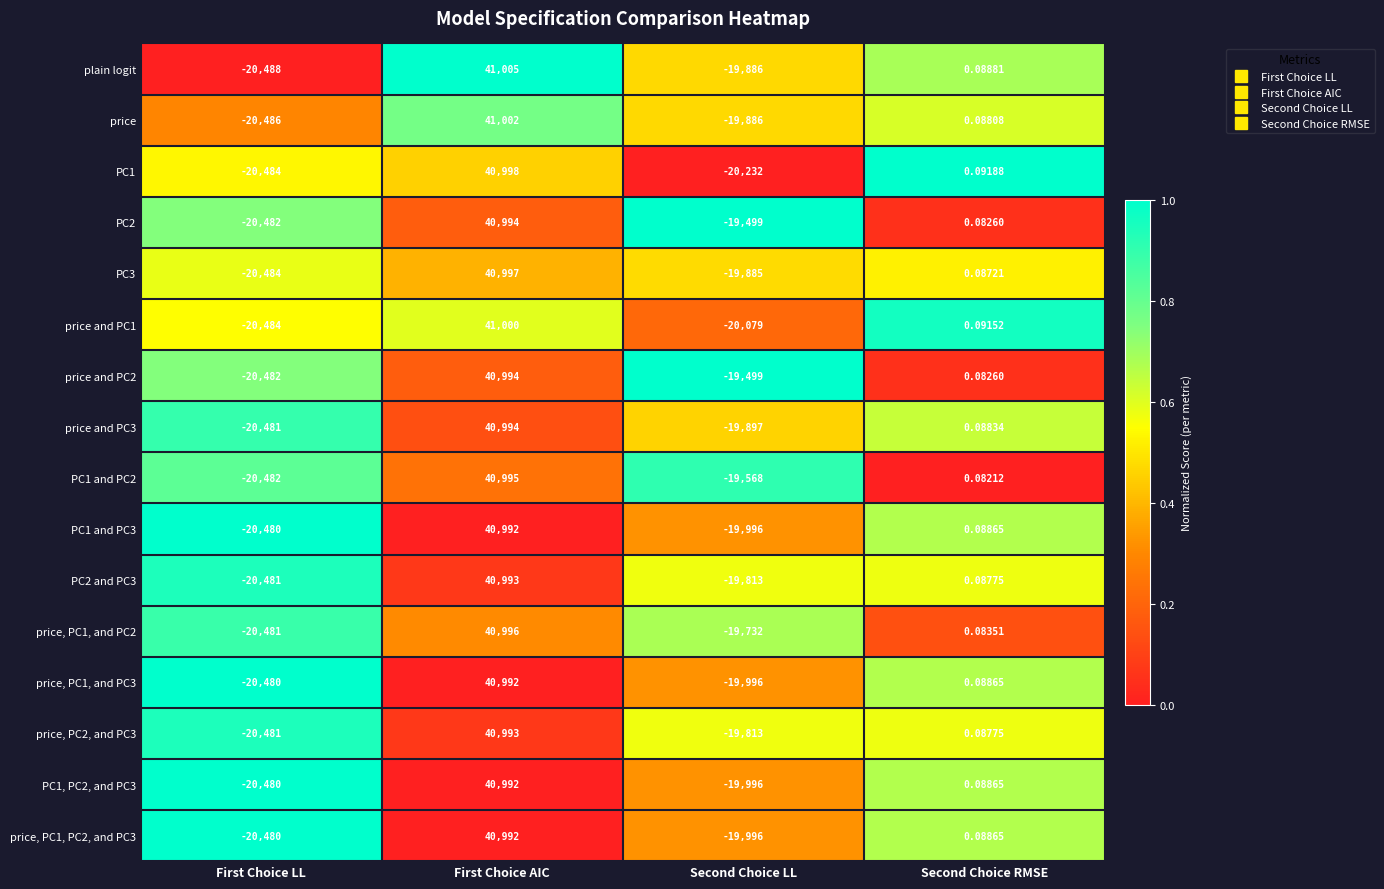

What is the spread (max minus min) of values at First Choice AIC?

13.0